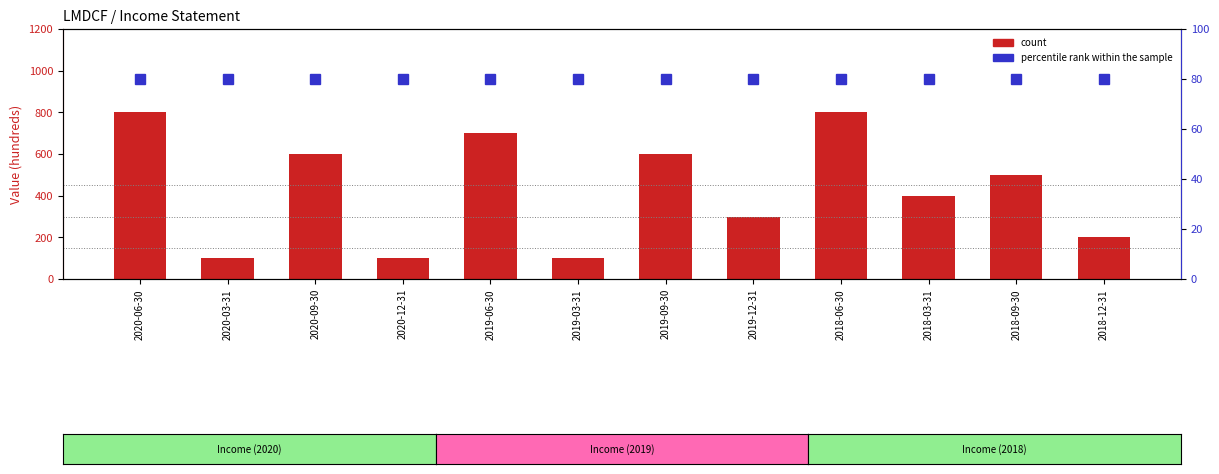

At how many categories does at least one series exceed 732?

2